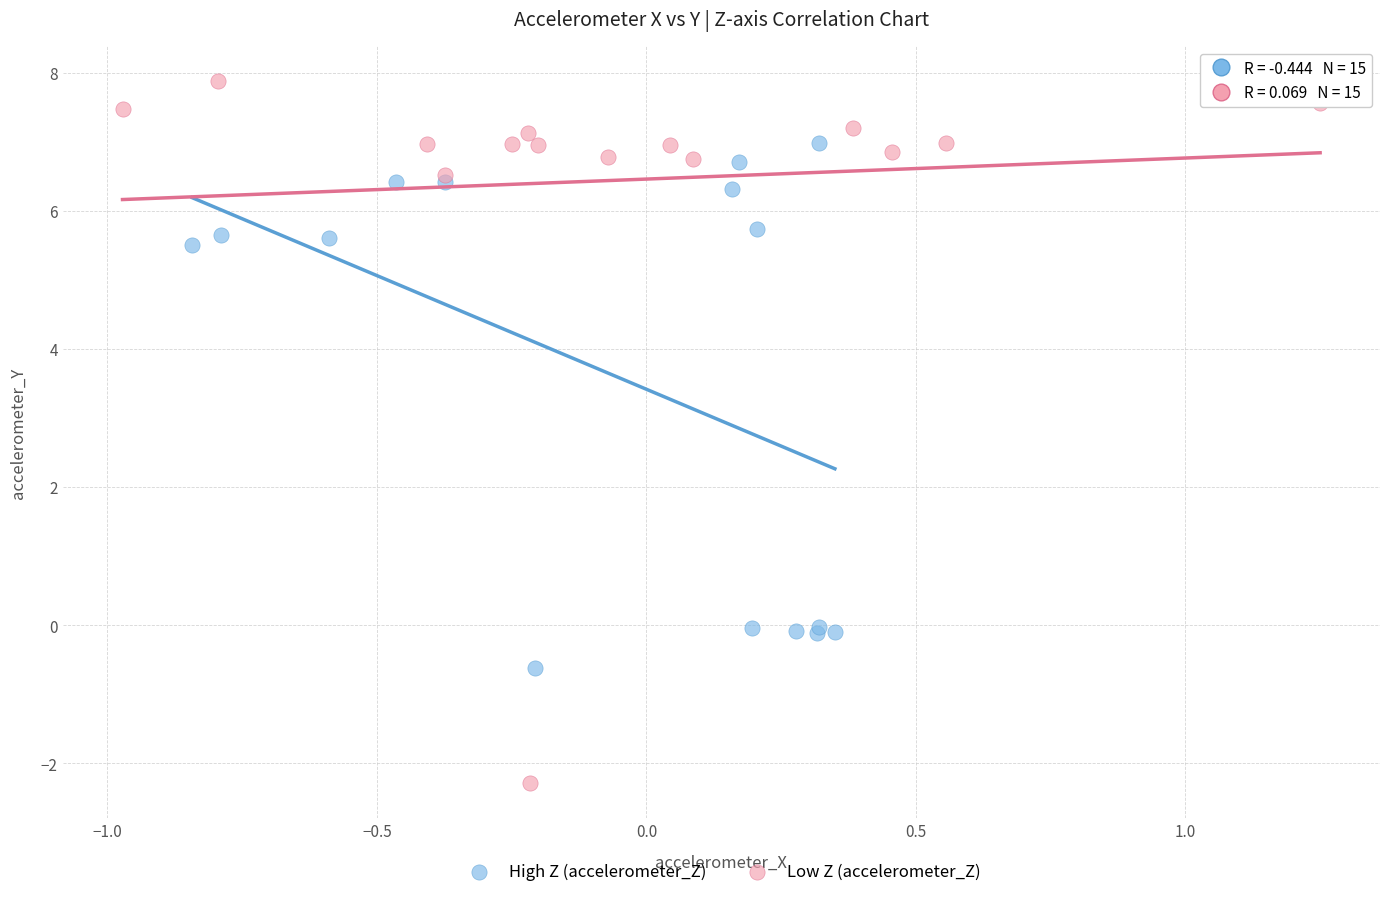

What are all the series names shown in the legend?

High Z (accelerometer_Z), Low Z (accelerometer_Z)